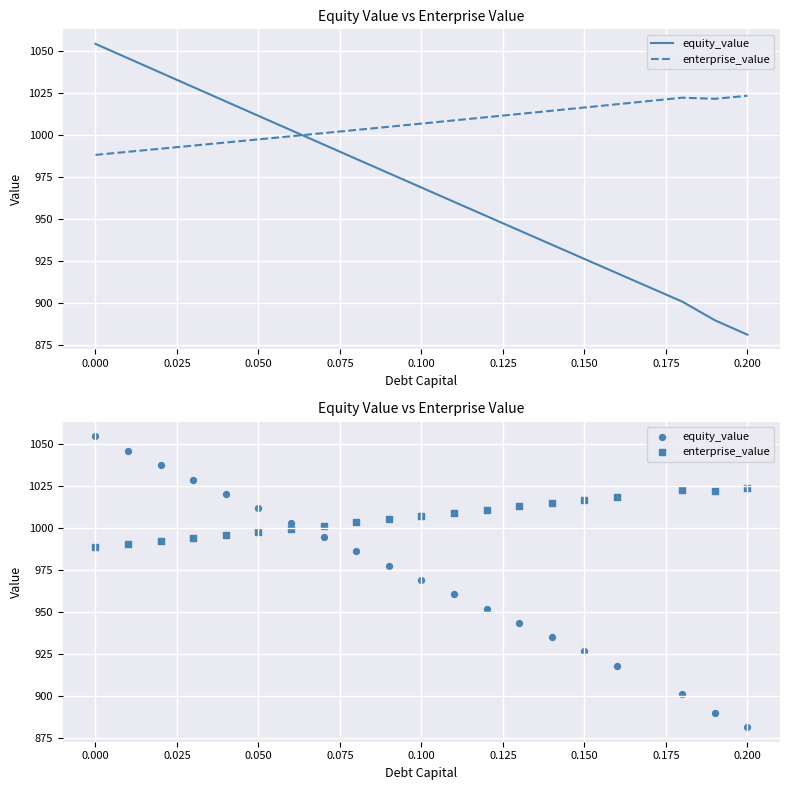

Which series reaches the minimum Y coordinate?

equity_value